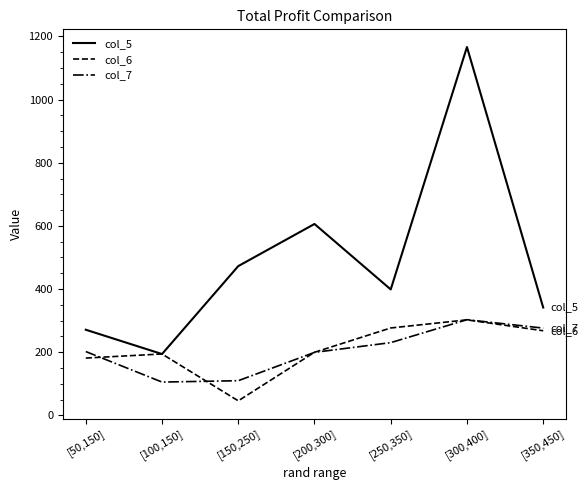

Where is col_5 nearest to the value 680?

[200,300]